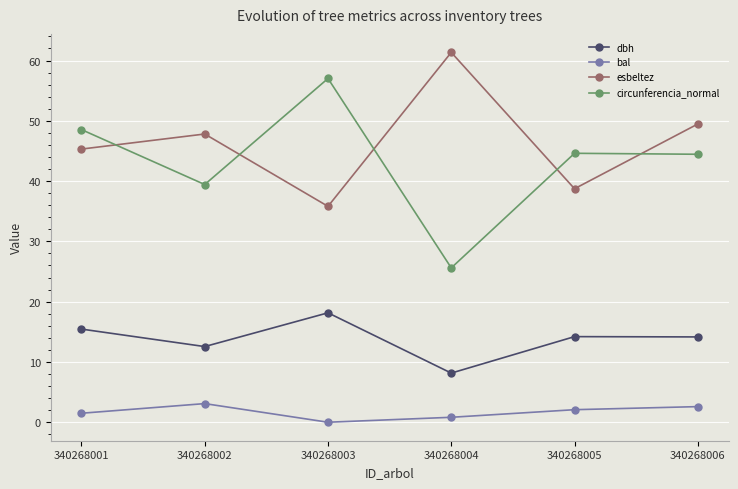

At which category does dbh reach its first local valley?

340268002